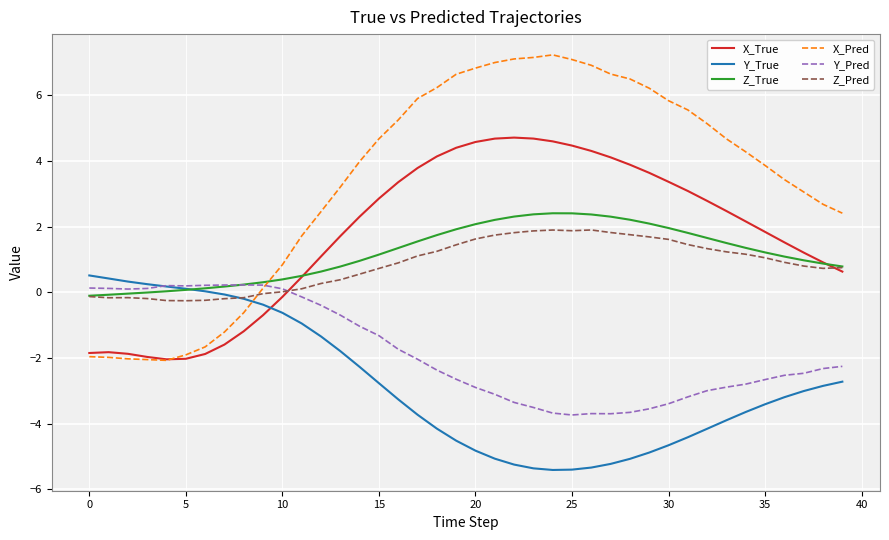

Which series has the largest range (max minus min)?

X_Pred